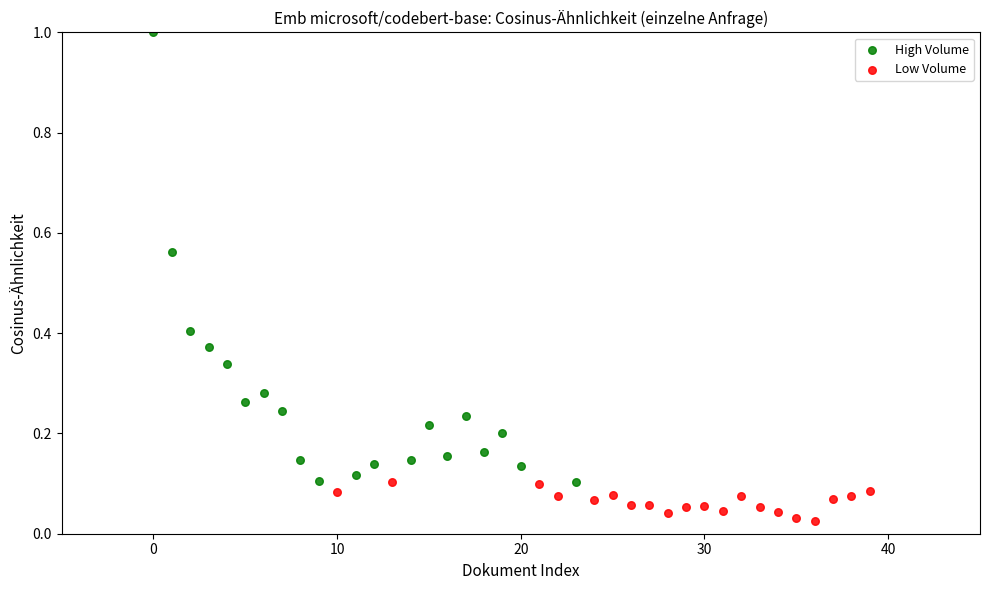

Which series reaches the minimum Y coordinate?

Low Volume